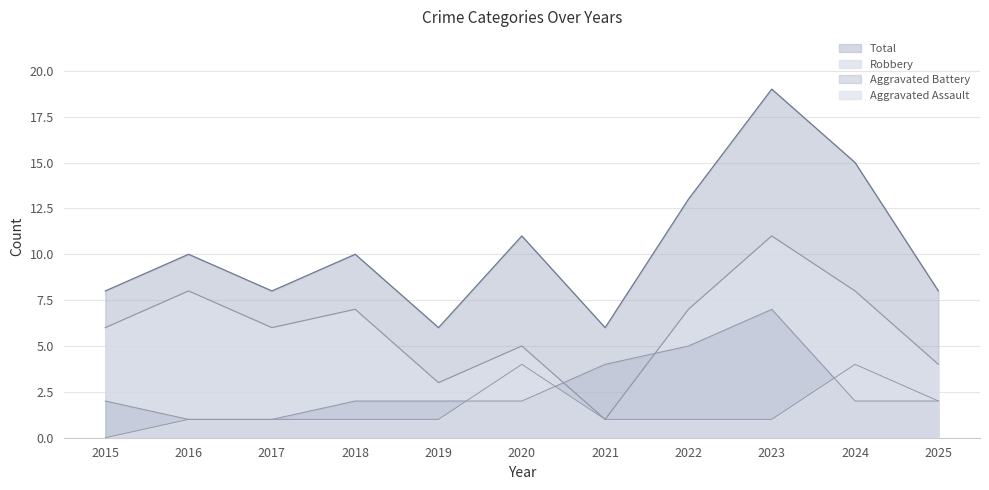

At which label does Aggravated Battery reach its peak?

2023